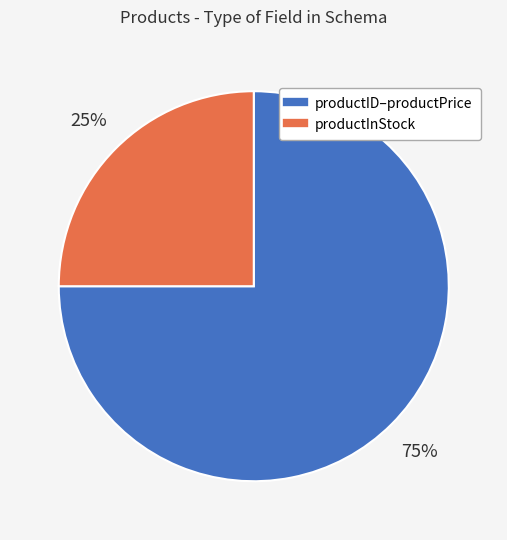

To the nearest percent, what is the average slice percentage?

50%